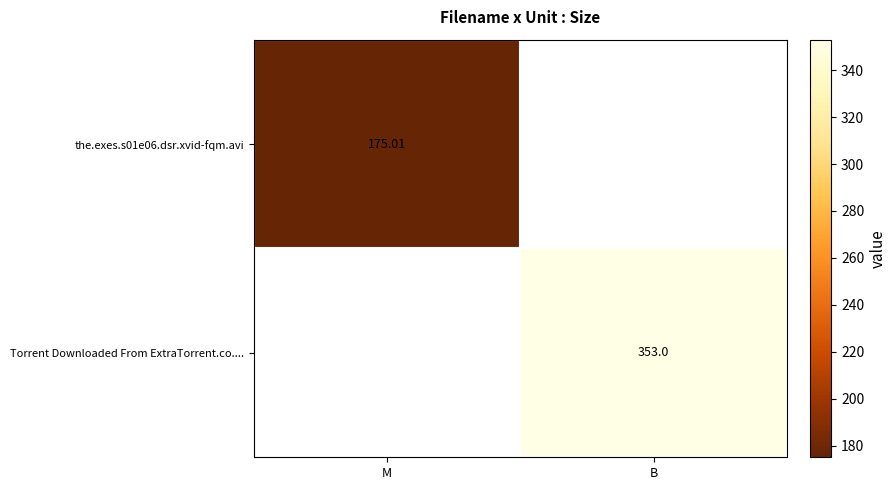

Is the value of the.exes.s01e06.dsr.xvid-fqm.avi at M greater than the value of Torrent Downloaded From ExtraTorrent.co.... at B?

No